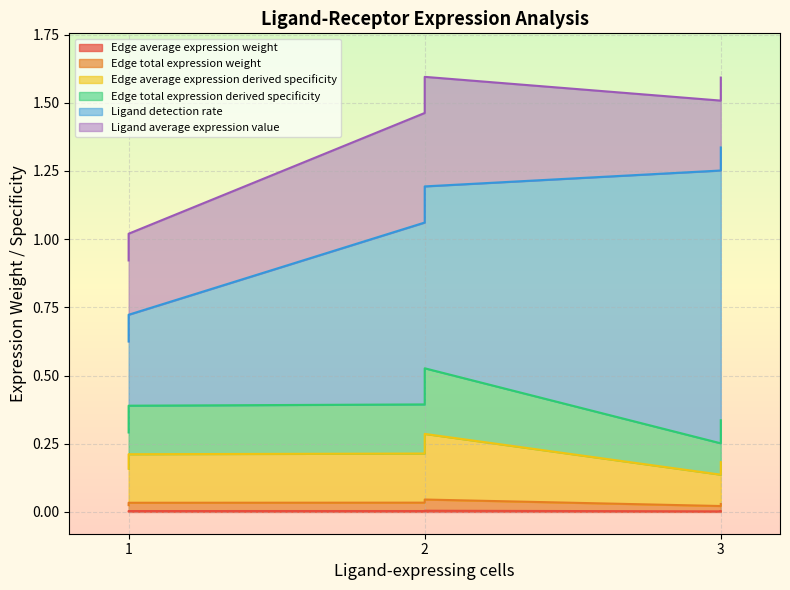

The Edge average expression derived specificity series shows 0.3 at 3. True or false?

False